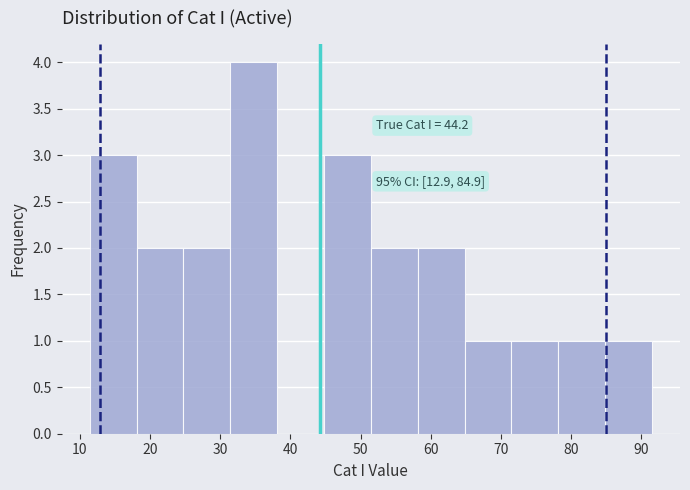

Over which range of the x-axis is the bar tallest?

31 to 38